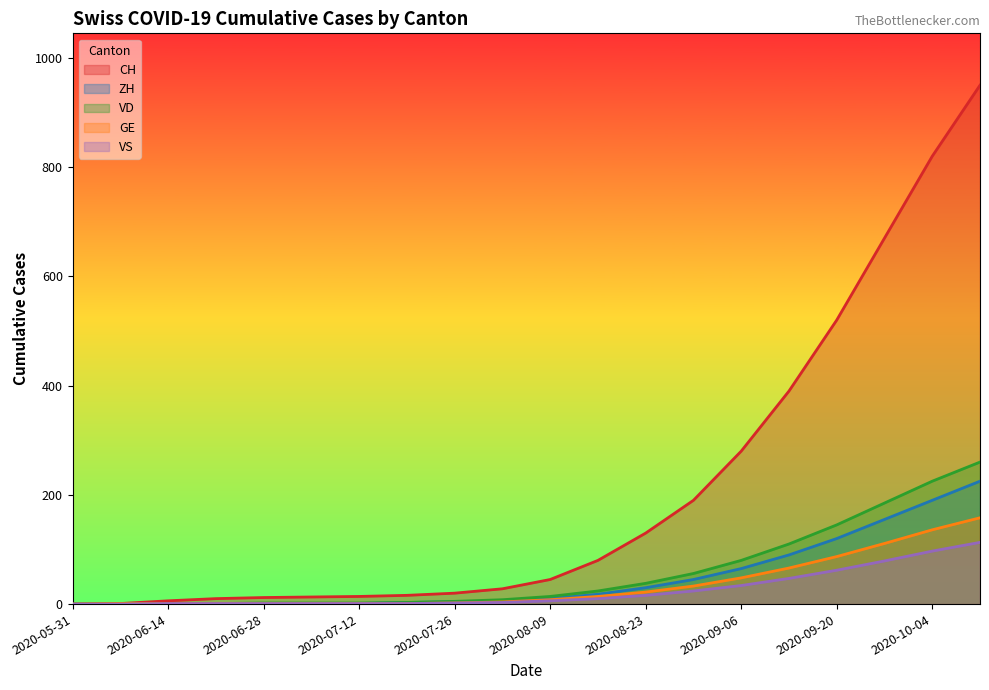

True or false: GE and CH cross at least once.

False